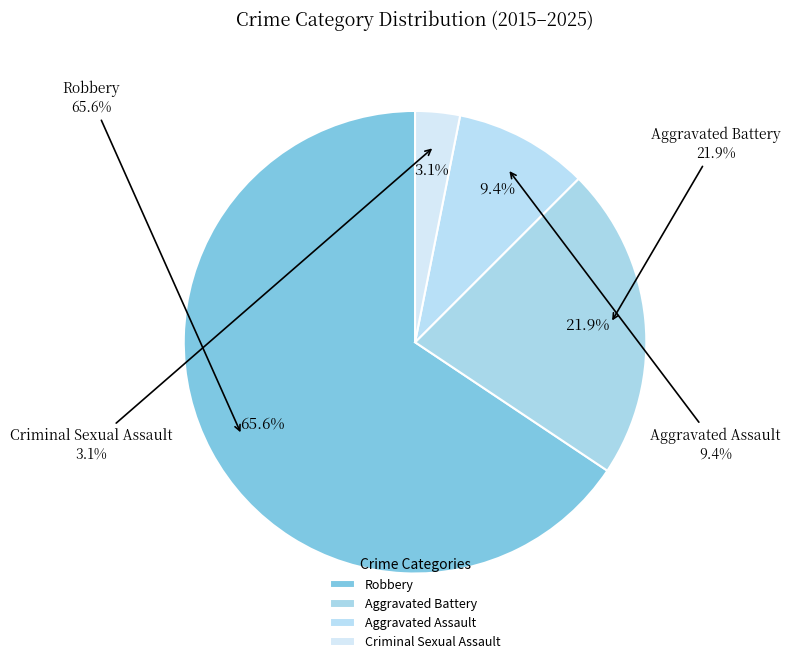

Which has a higher value, Aggravated Battery or Criminal Sexual Assault?

Aggravated Battery